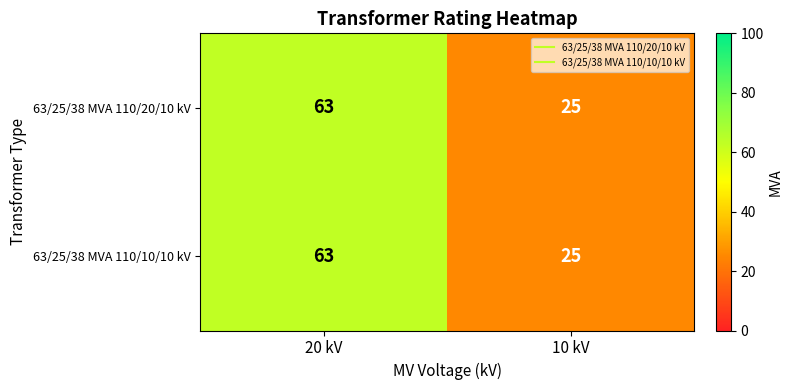

What is the sum of the 63/25/38 MVA 110/10/10 kV values at 20 kV and 10 kV?

88